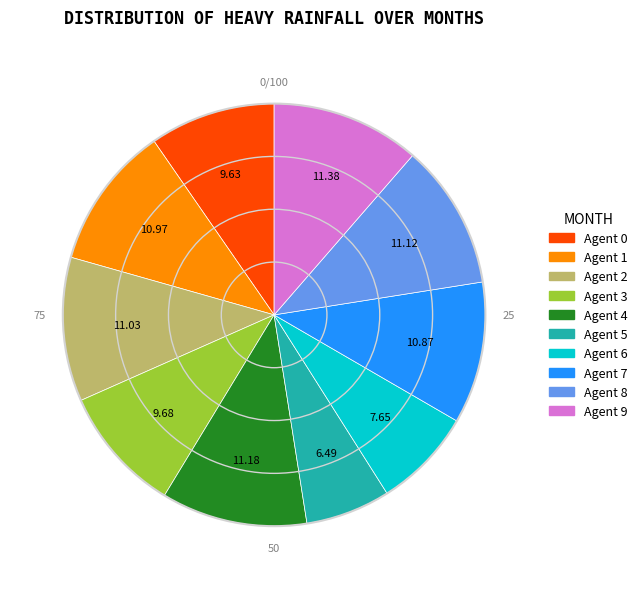

How many segments does this pie chart have?

10